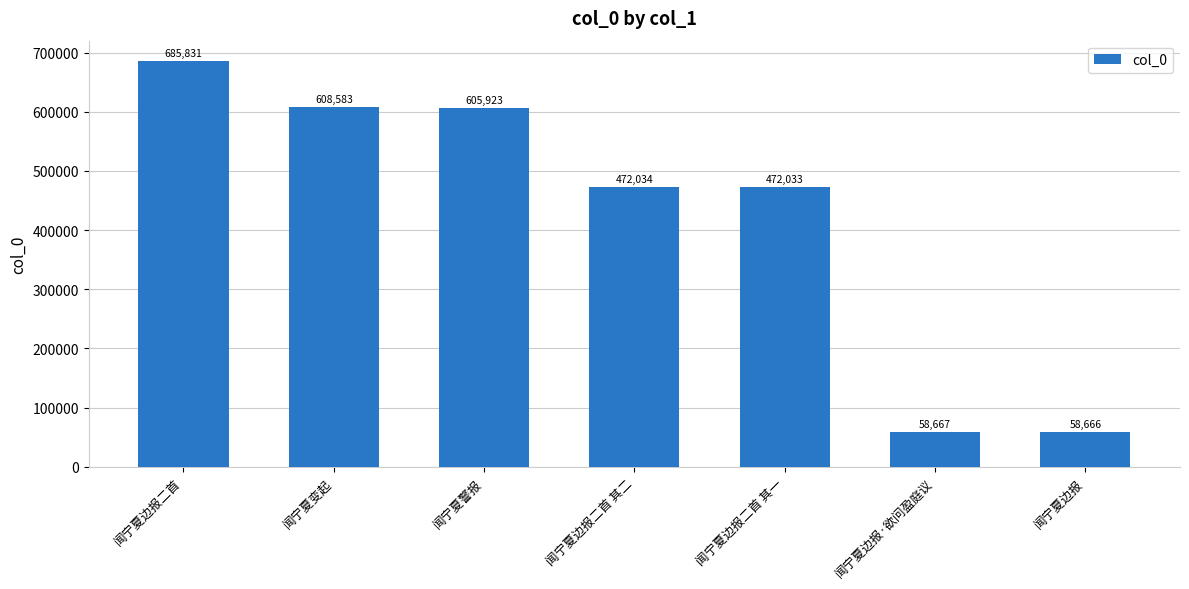

Reading left to right, list all the values displayed in this chart.

闻宁夏边报二首=685831	闻宁夏变起=608583	闻宁夏警报=605923	闻宁夏边报二首 其二=472034	闻宁夏边报二首 其一=472033	闻宁夏边报·欲问盈庭议=58667	闻宁夏边报=58666